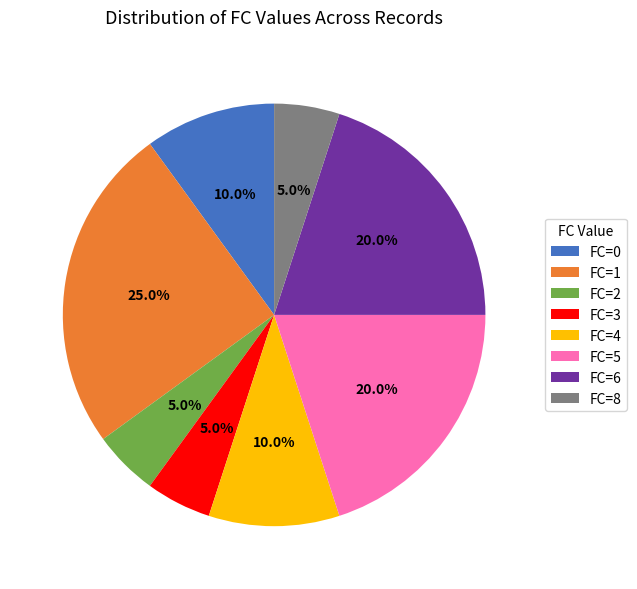

Is the sum of FC=1 and FC=8 greater than half?

No